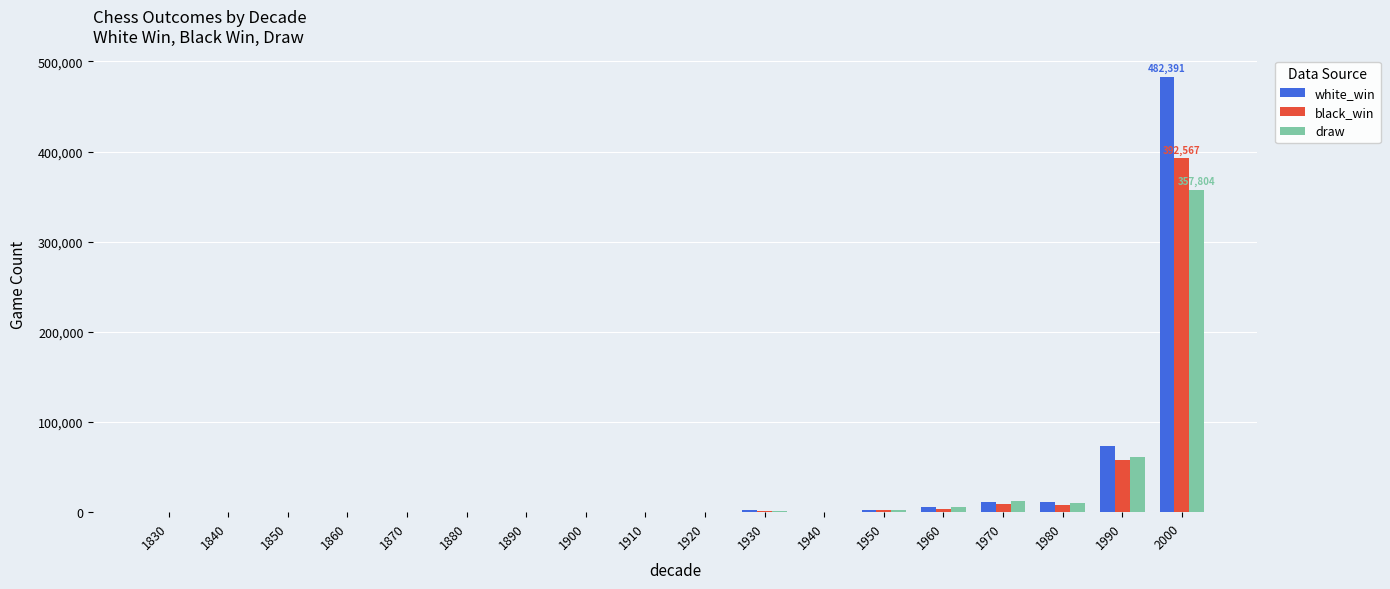

Is the value of draw at 1840 greater than the value of white_win at 1970?

No